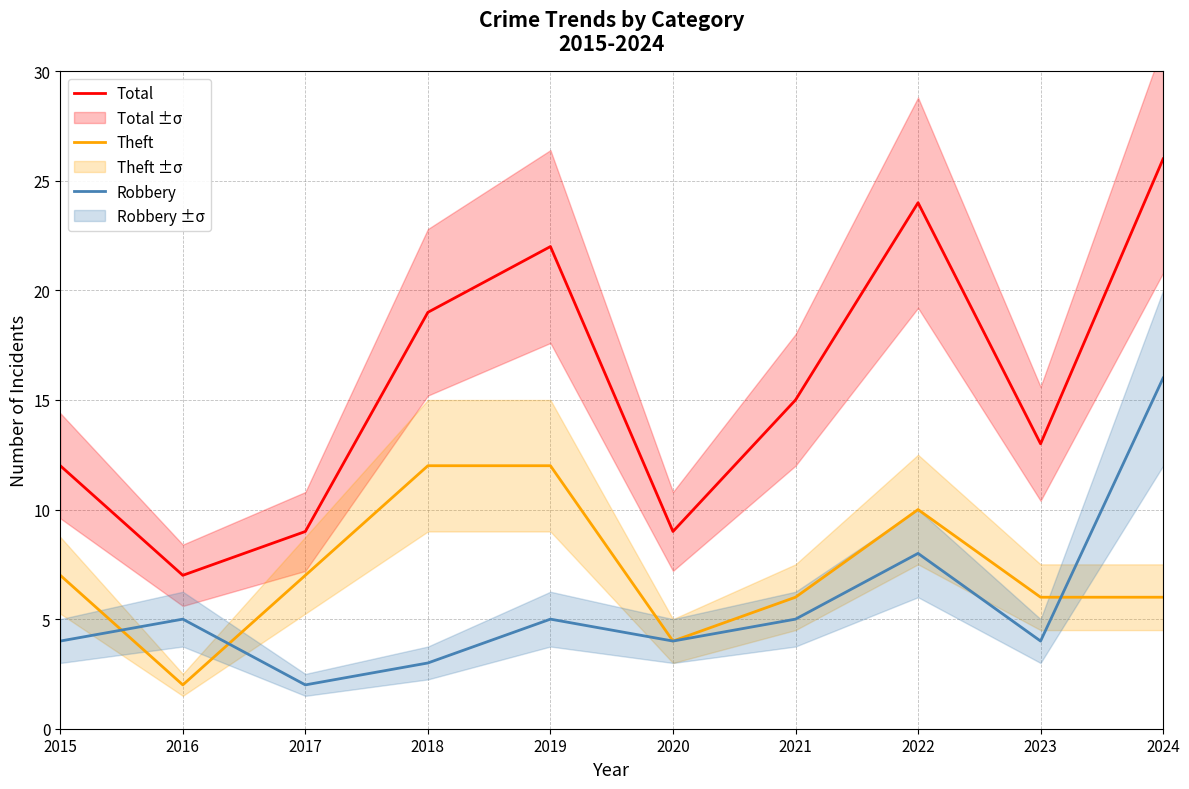

Is it true that Theft equals 10 at 2015?

False